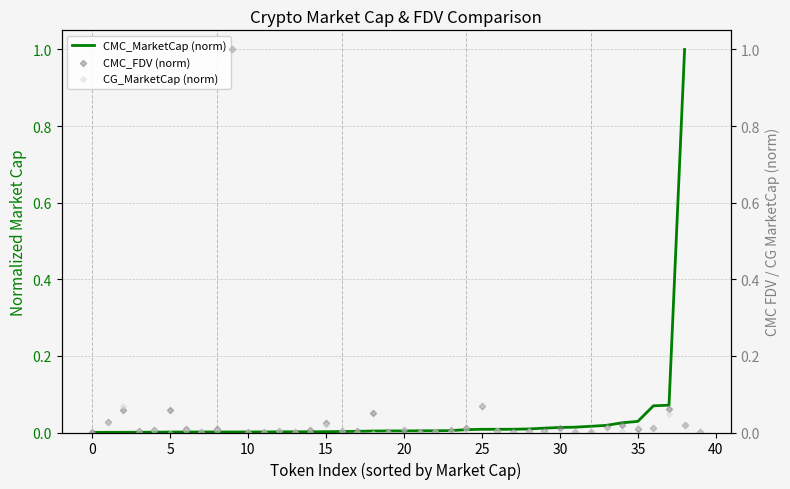

Which series reaches the maximum Y coordinate?

CMC_FDV